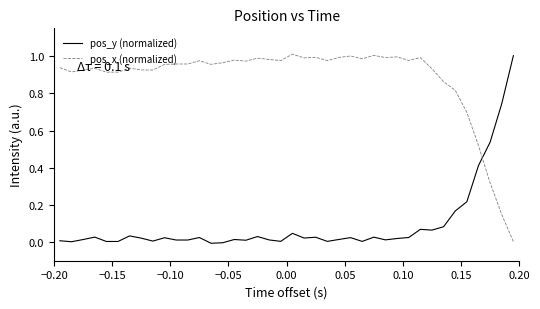

True or false: pos_x (normalized) and pos_y (normalized) intersect in this chart.

True